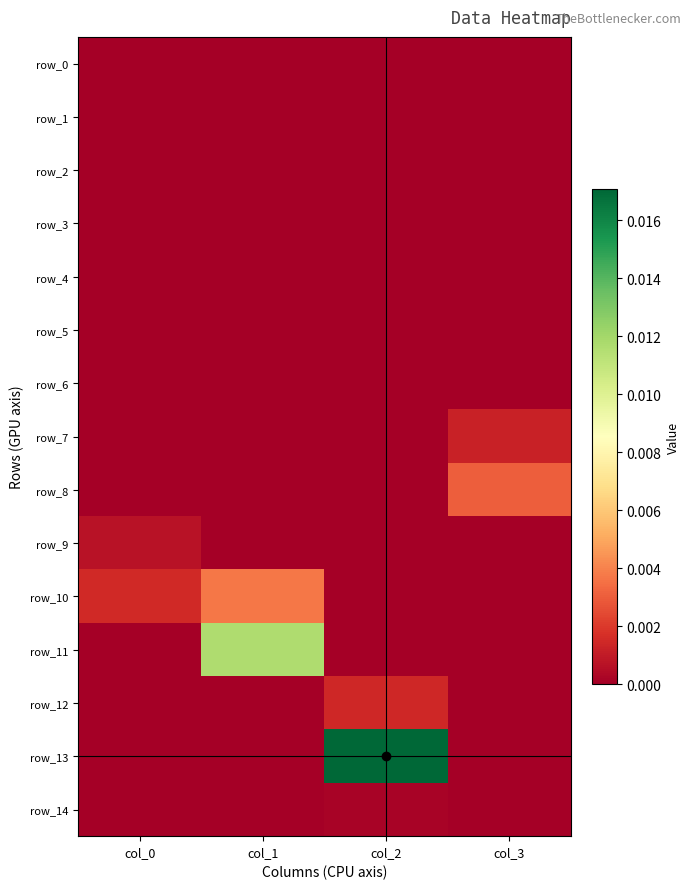

Which series has the widest spread of values?

row_13